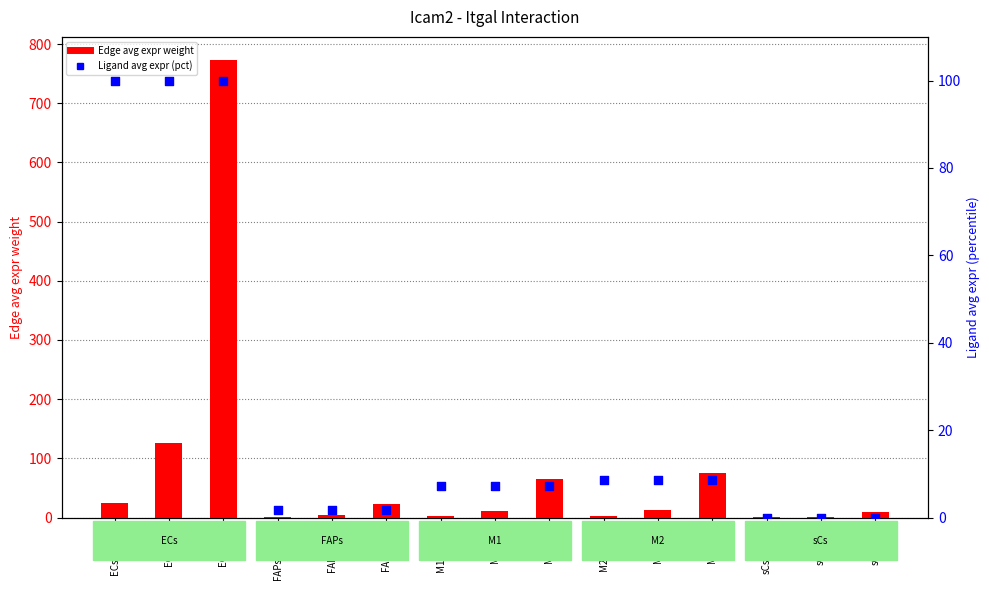

What are all the series names shown in the legend?

Edge avg expr weight, Ligand avg expr (pct)